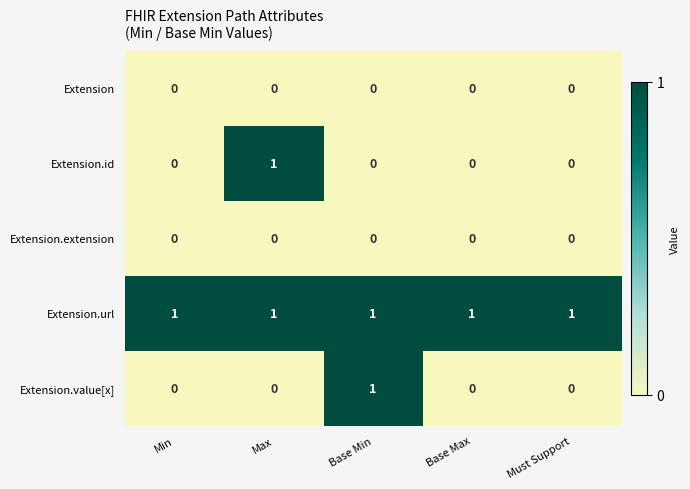

Reading left to right, what are all the values shown in this chart?

Extension: Min=0	Max=0	Base Min=0	Base Max=0	Must Support=0
Extension.id: Min=0	Max=1	Base Min=0	Base Max=0	Must Support=0
Extension.extension: Min=0	Max=0	Base Min=0	Base Max=0	Must Support=0
Extension.url: Min=1	Max=1	Base Min=1	Base Max=1	Must Support=1
Extension.value[x]: Min=0	Max=0	Base Min=1	Base Max=0	Must Support=0